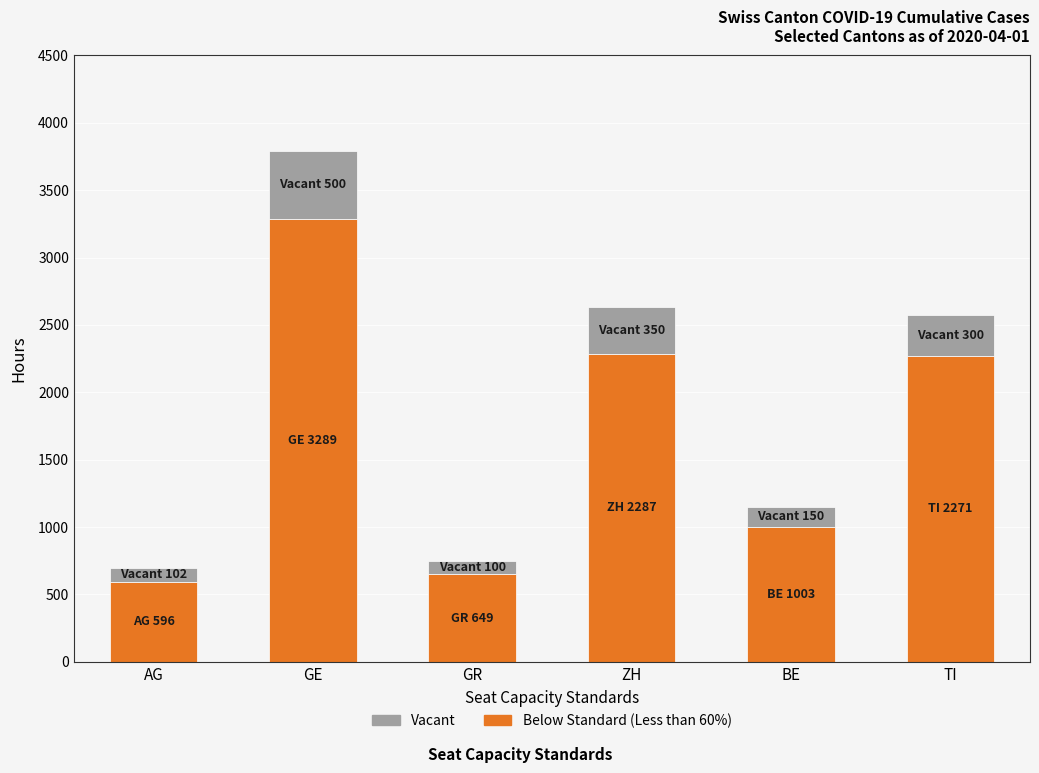

At which category is the sum across all series the highest?

GE